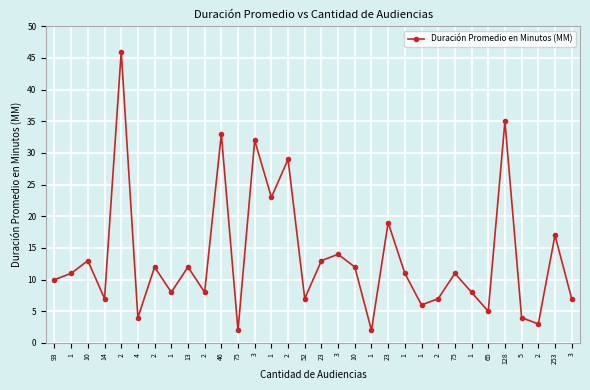

What is the label of the 16th point from the right?

23